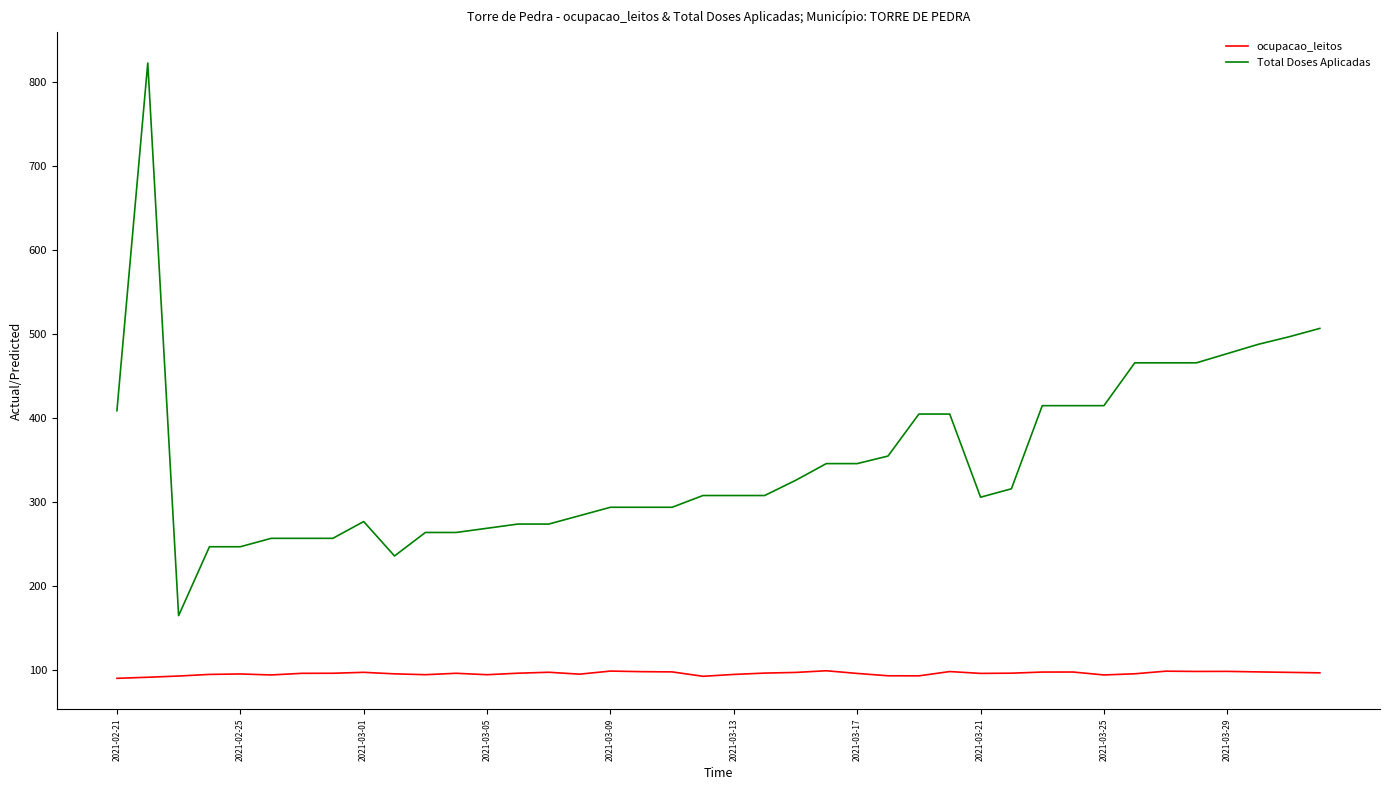

What is the greatest value displayed?

823.0